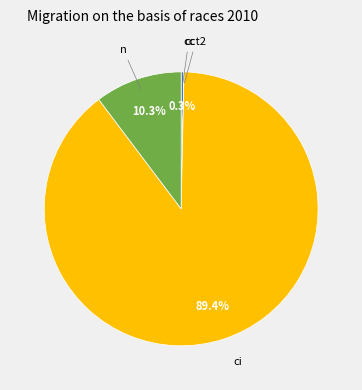

Is there a majority slice in this chart?

Yes